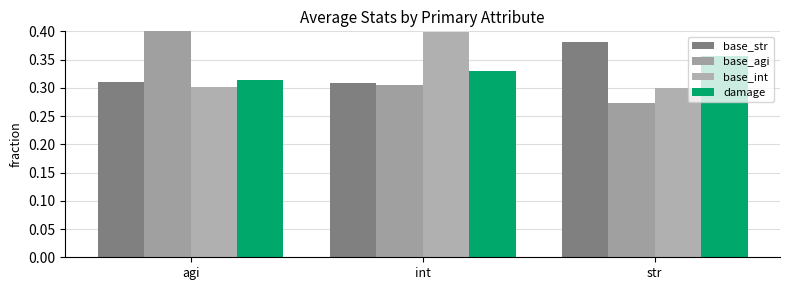

Reading left to right, list all the values displayed in this chart.

base_str: 0.3	0.3	0.4
base_agi: 0.4	0.3	0.3
base_int: 0.3	0.4	0.3
damage: 0.3	0.3	0.4